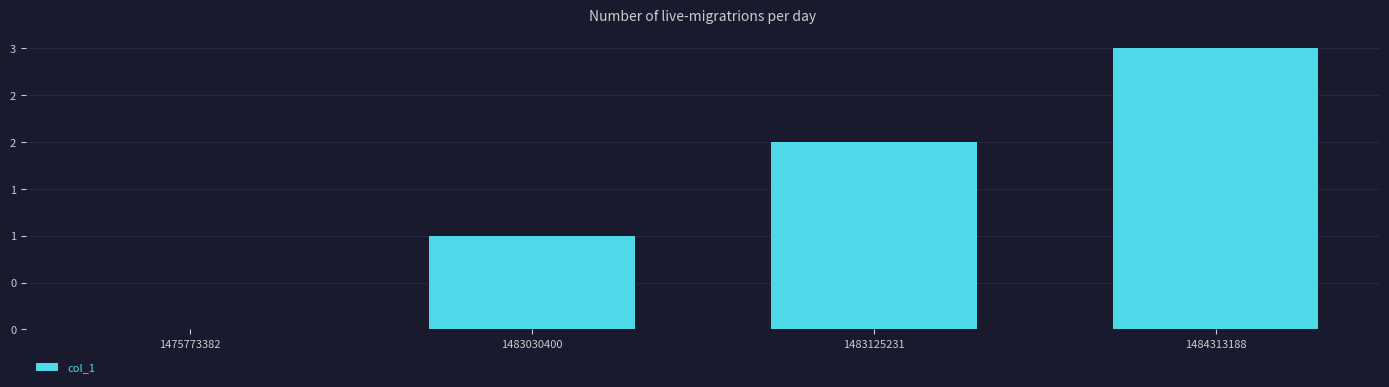

Reading left to right, what are all the values shown in this chart?

0	1	2	3